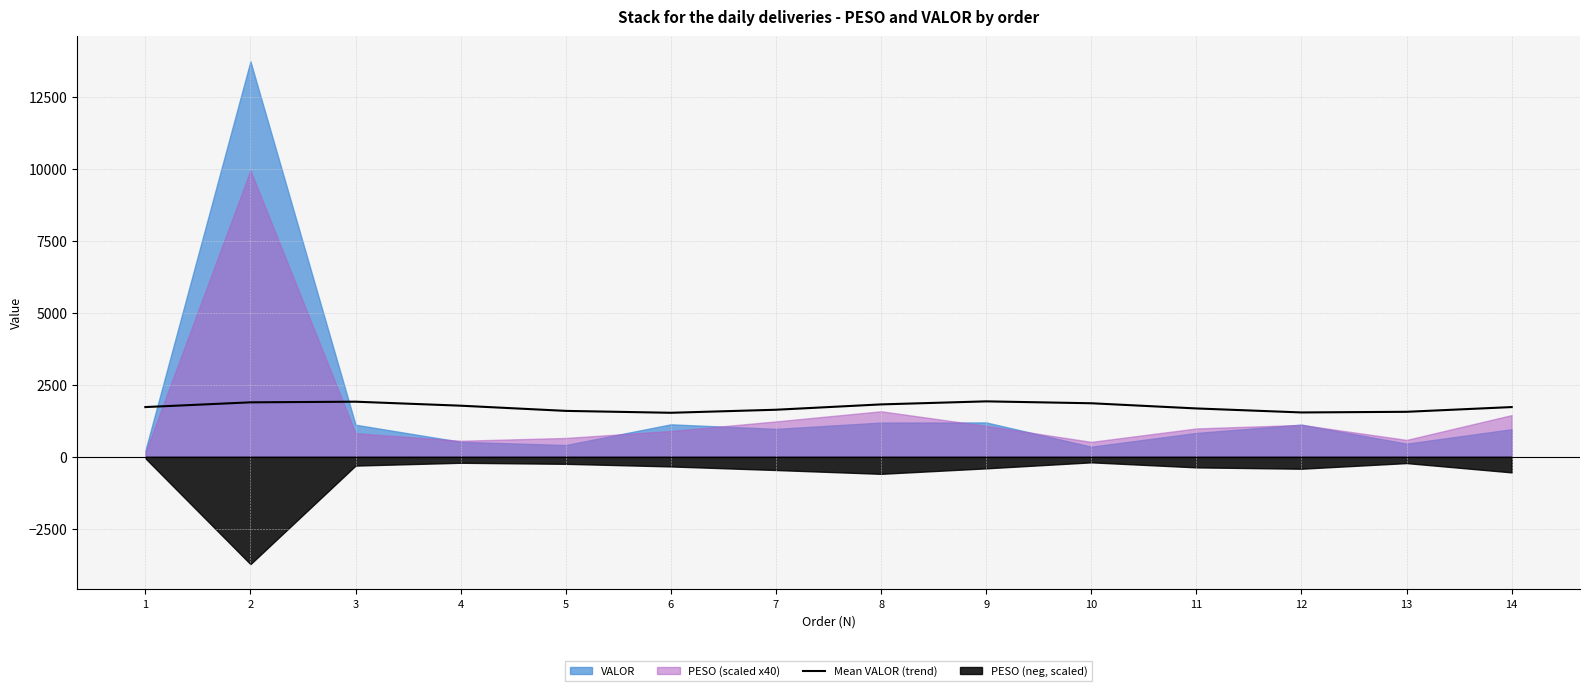

Reading left to right, extract all data points from this chart.

1=1727.9	2=1892.5	3=1914.9	4=1775.7	5=1595.3	6=1529.3	7=1634.9	8=1820.8	9=1926.4	10=1860.5	11=1680.0	12=1540.9	13=1563.3	14=1727.9